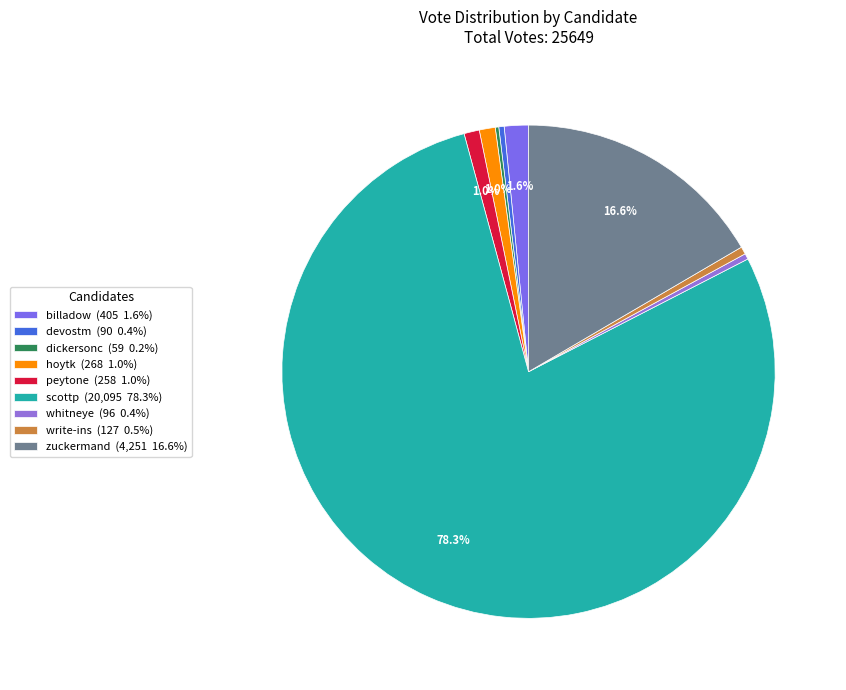

Which category has the smallest portion of the pie?

dickersonc